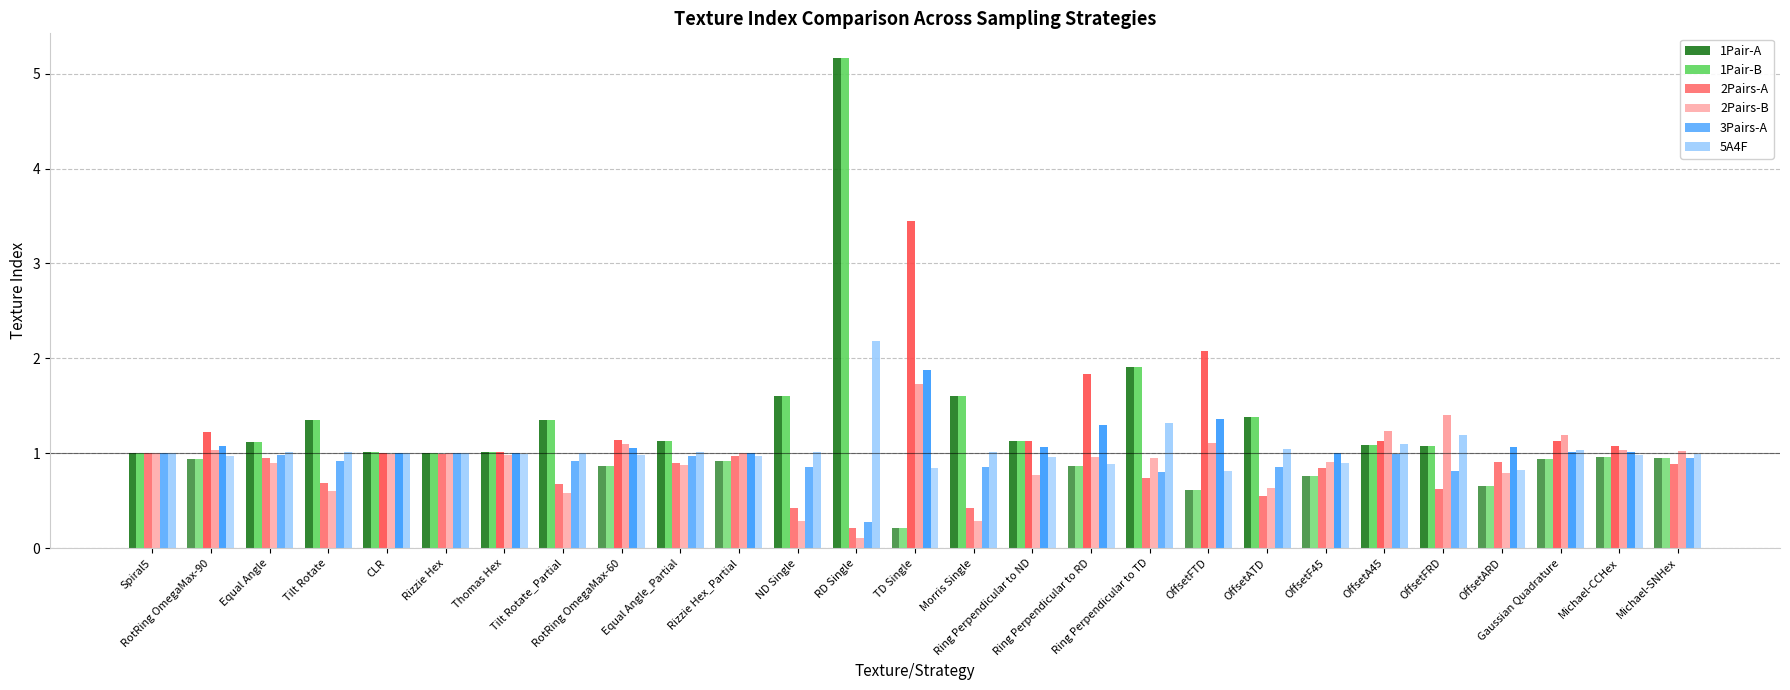

What is the difference between the maximum and minimum values in the 5A4F series?

1.4